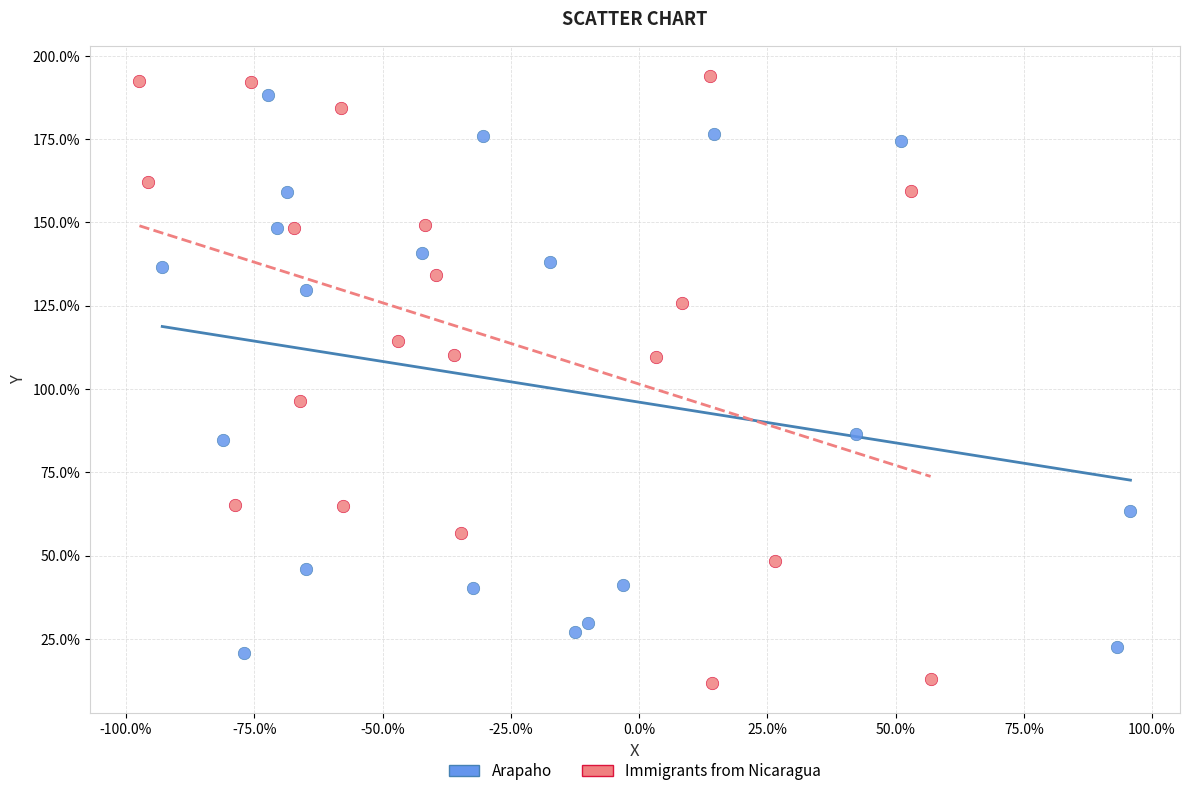

Which series contains the lowest Y value?

Immigrants from Nicaragua